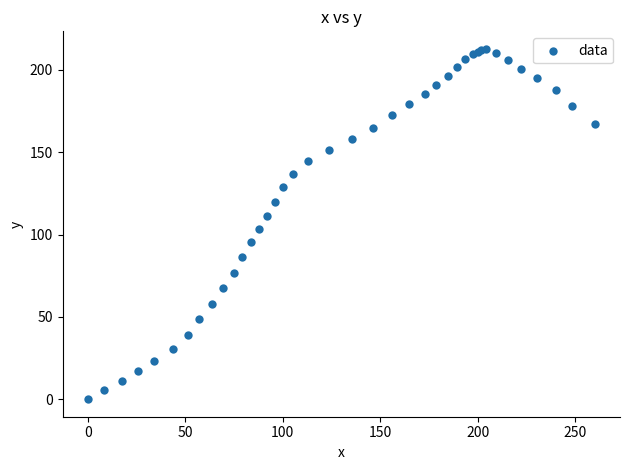

What Y value in the scatter plot is closest to 106?

103.5